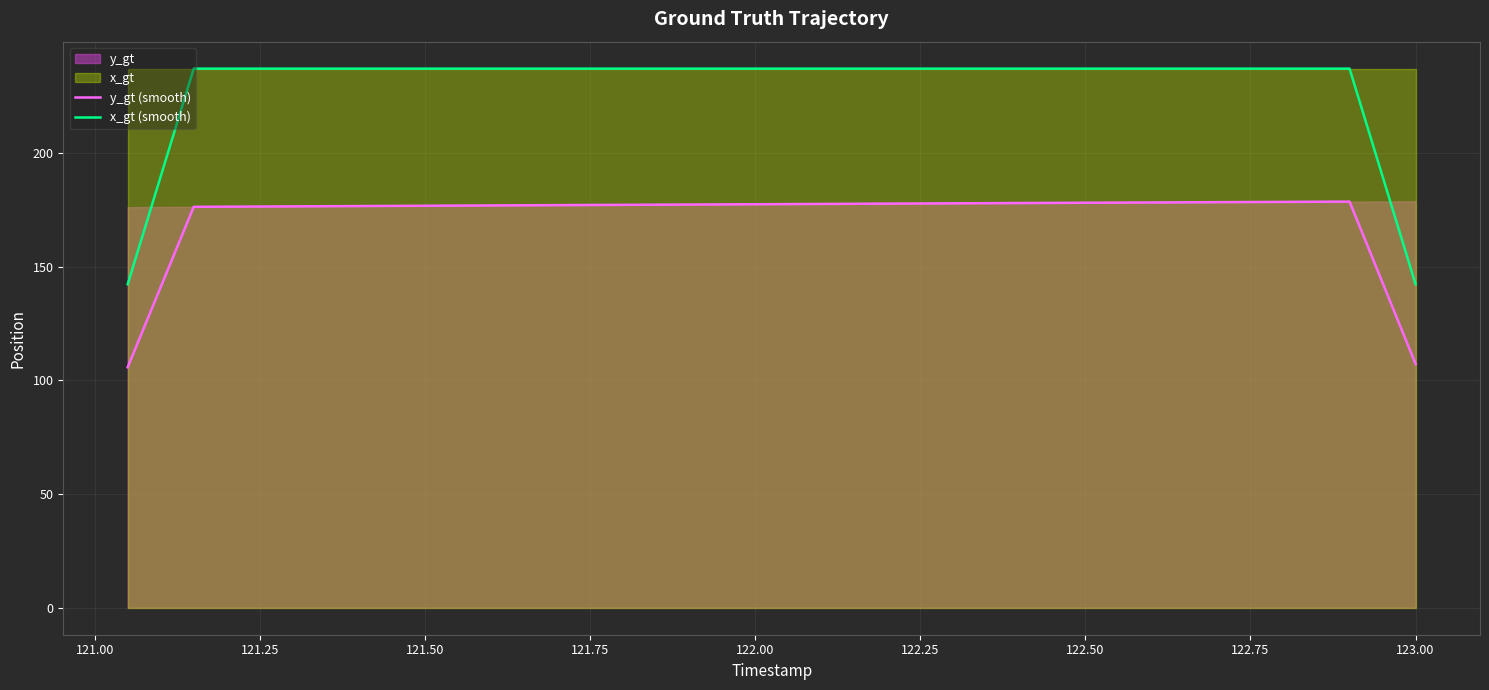

How many data points in x_gt (smooth) are above 237?

36